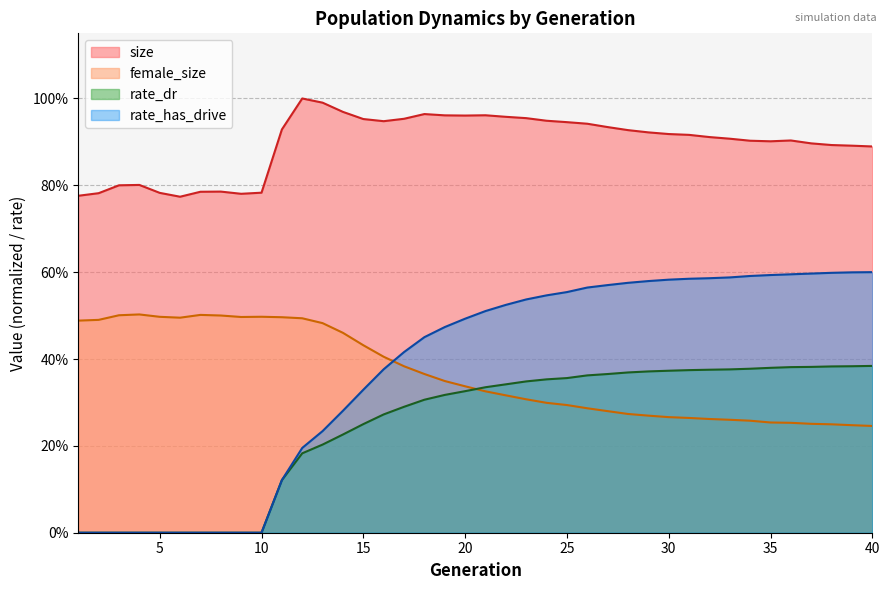

Where is size nearest to the value 0?

6